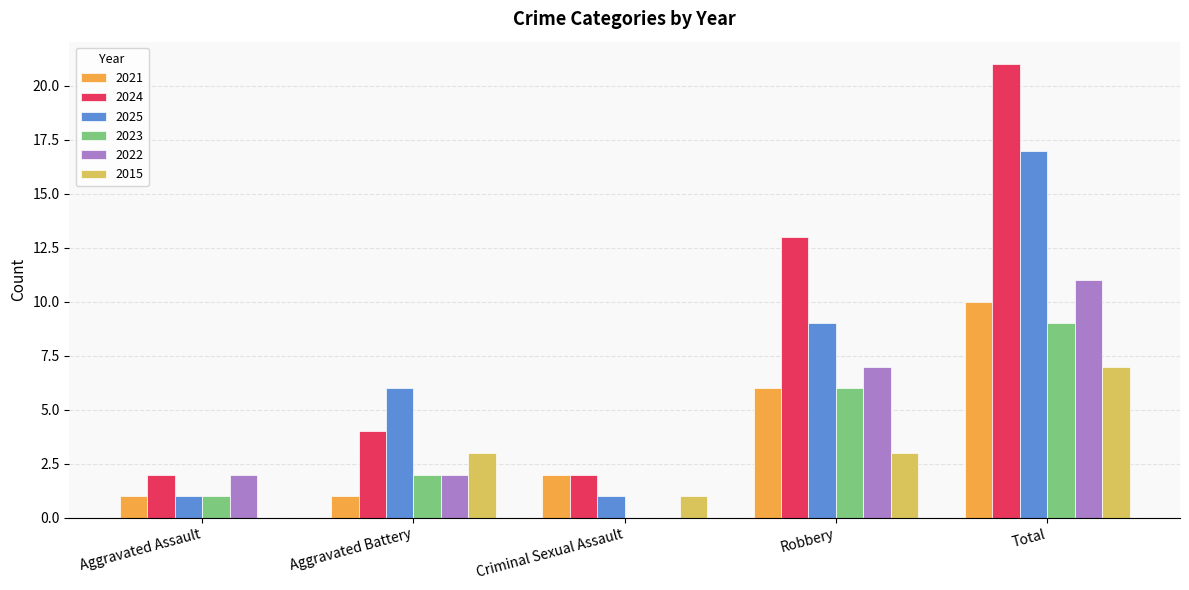

Reading left to right, list all the values displayed in this chart.

2021: Aggravated Assault=1	Aggravated Battery=1	Criminal Sexual Assault=2	Robbery=6	Total=10
2024: Aggravated Assault=2	Aggravated Battery=4	Criminal Sexual Assault=2	Robbery=13	Total=21
2025: Aggravated Assault=1	Aggravated Battery=6	Criminal Sexual Assault=1	Robbery=9	Total=17
2023: Aggravated Assault=1	Aggravated Battery=2	Criminal Sexual Assault=0	Robbery=6	Total=9
2022: Aggravated Assault=2	Aggravated Battery=2	Criminal Sexual Assault=0	Robbery=7	Total=11
2015: Aggravated Assault=0	Aggravated Battery=3	Criminal Sexual Assault=1	Robbery=3	Total=7